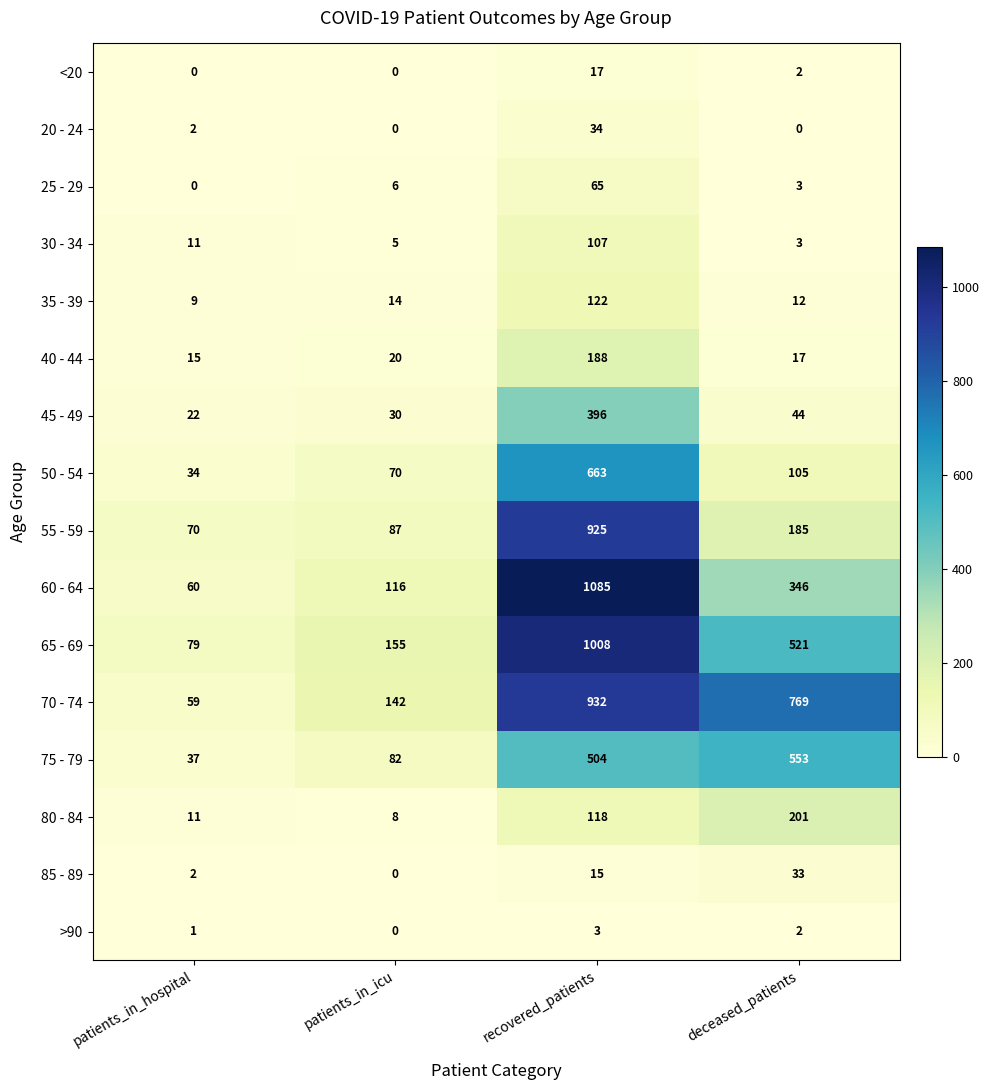

Is the value of >90 at patients_in_hospital greater than the value of 25 - 29 at recovered_patients?

No